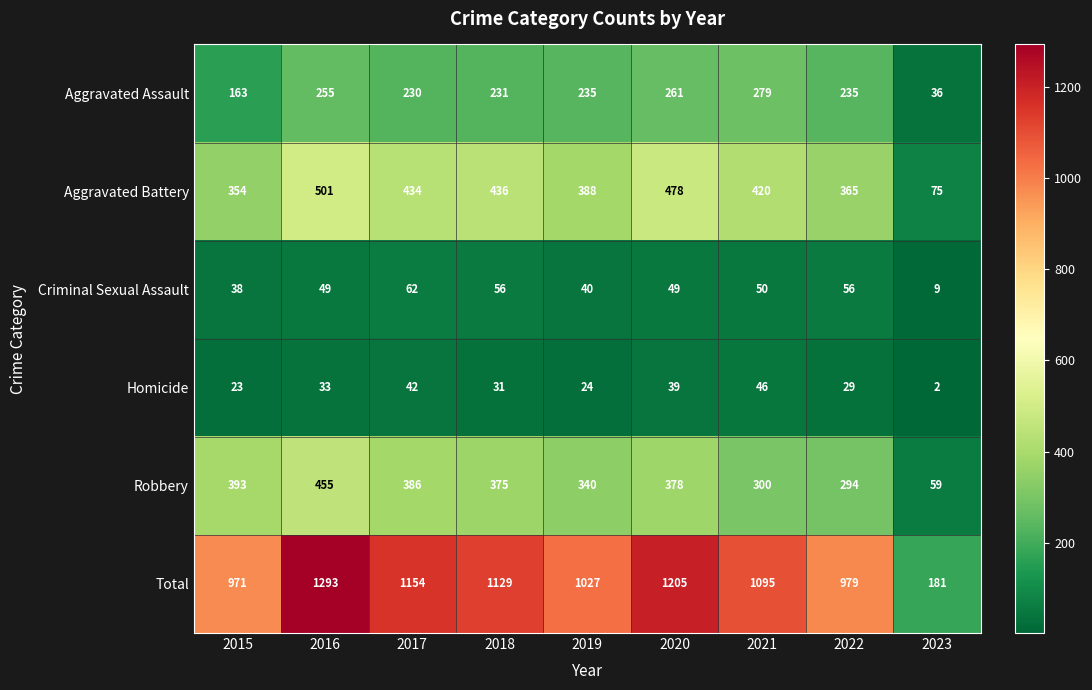

Between 2021 and 2023, which series saw the biggest shift?

Total